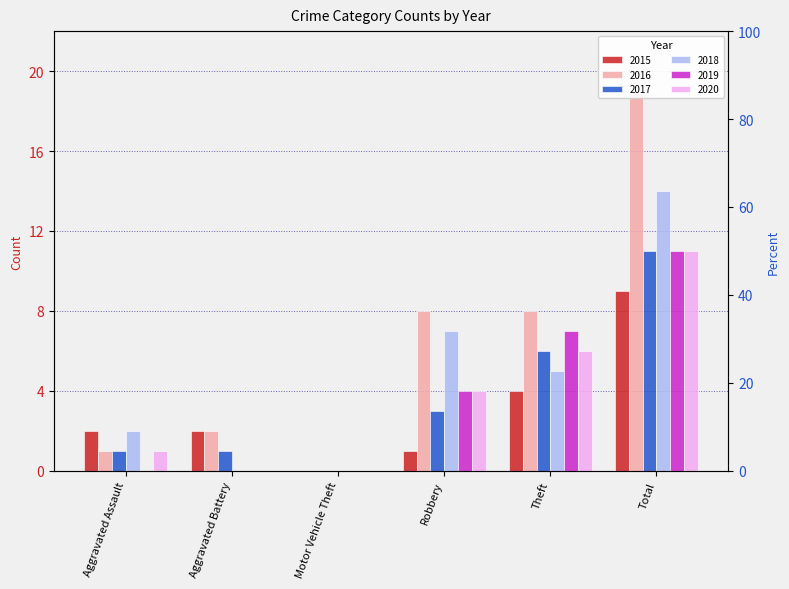

What is the difference between the highest and lowest values at Aggravated Assault?

2